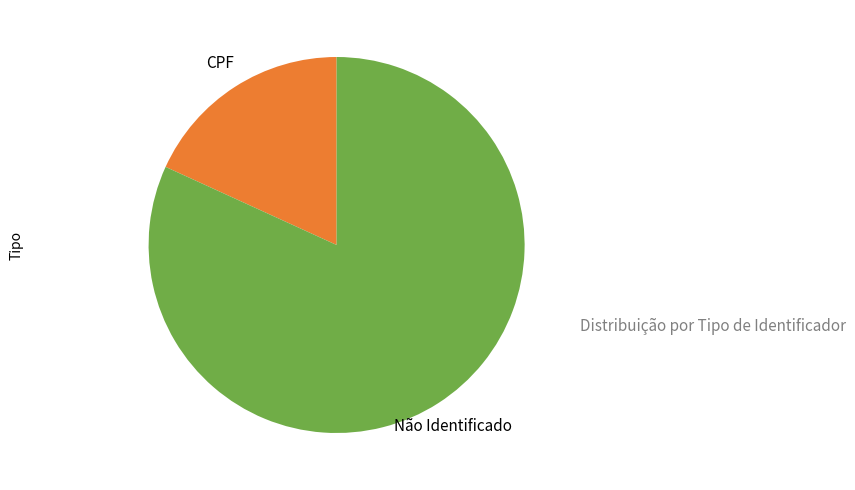

What is the majority slice?

Não Identificado